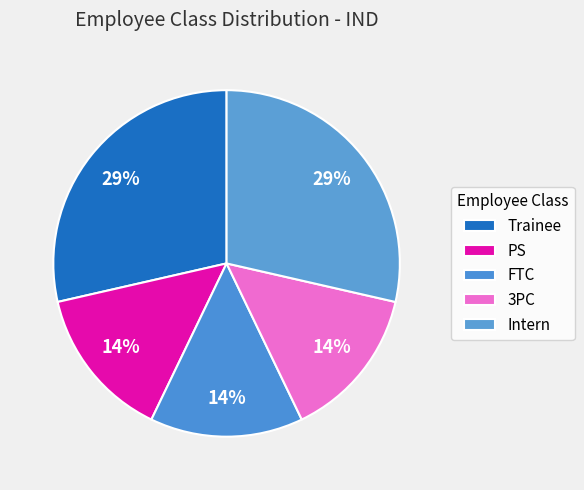

Do 3PC and Intern together represent more than half of the pie?

No